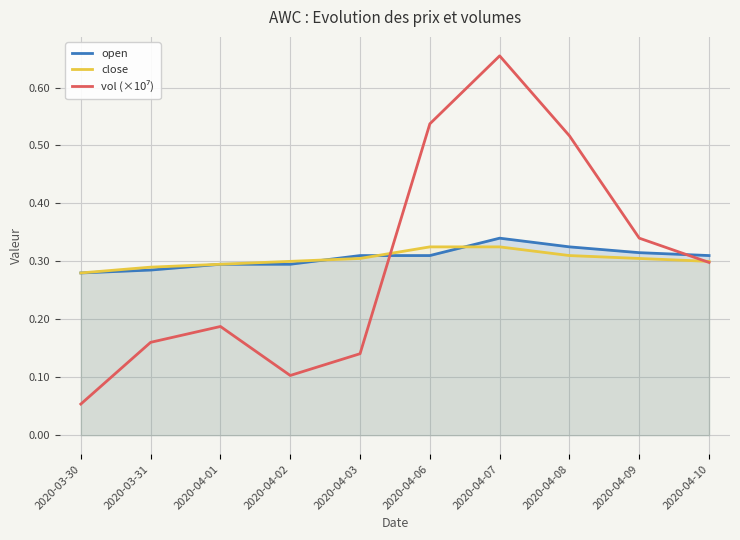

Is it true that open equals 0.3 at 2020-03-31?

True